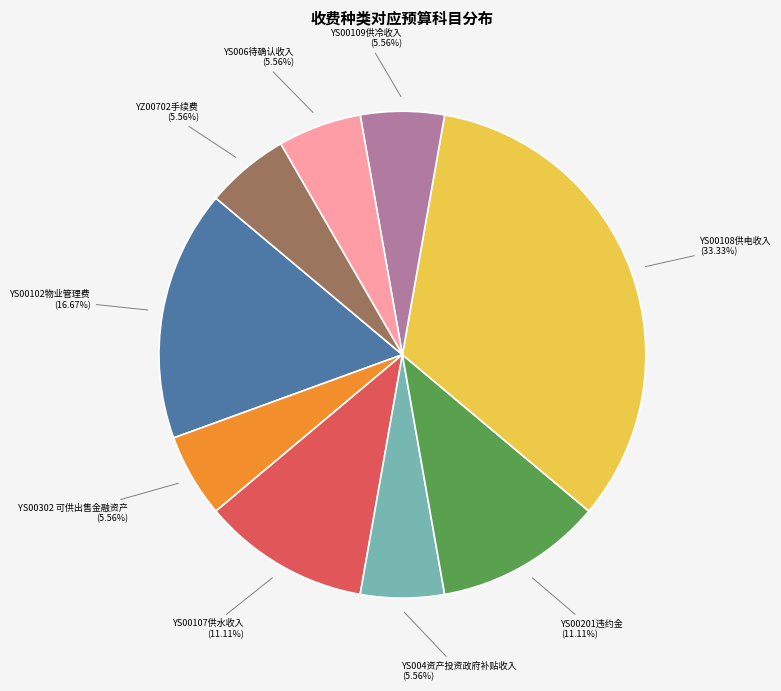

Which category has the biggest portion of the pie?

YS00108供电收入